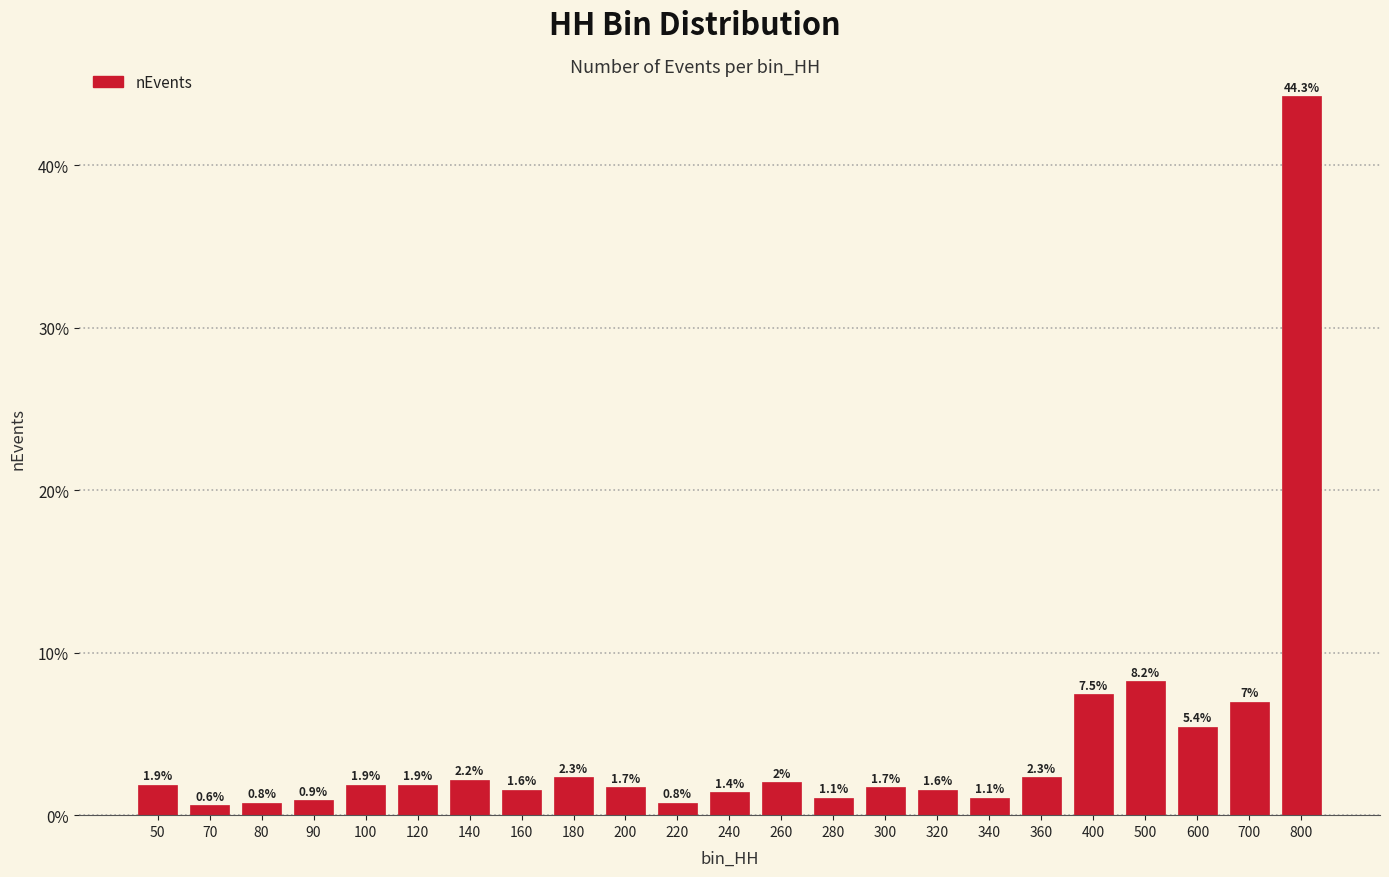

Reading left to right, transcribe all the data shown in this chart.

50=1.9	70=0.6	80=0.8	90=0.9	100=1.9	120=1.9	140=2.2	160=1.6	180=2.3	200=1.7	220=0.8	240=1.4	260=2.0	280=1.1	300=1.7	320=1.6	340=1.1	360=2.3	400=7.5	500=8.2	600=5.4	700=7.0	800=44.3